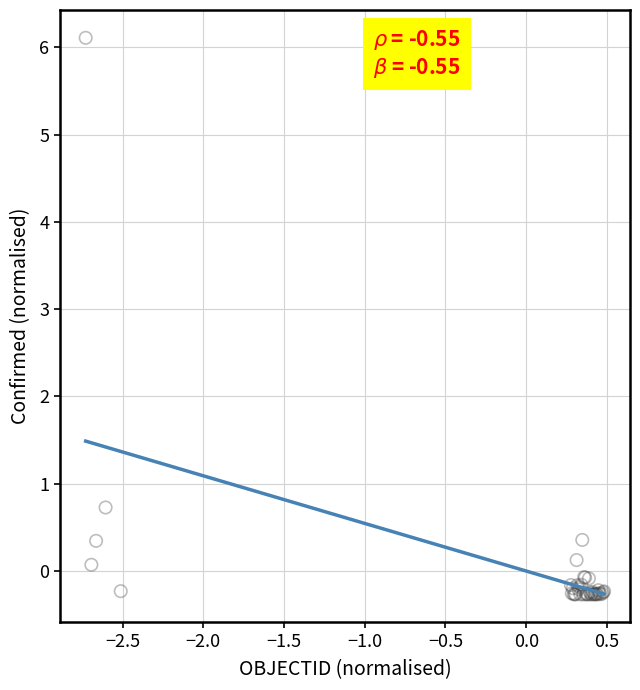

What Y value in the scatter plot is closest to 2?

0.7